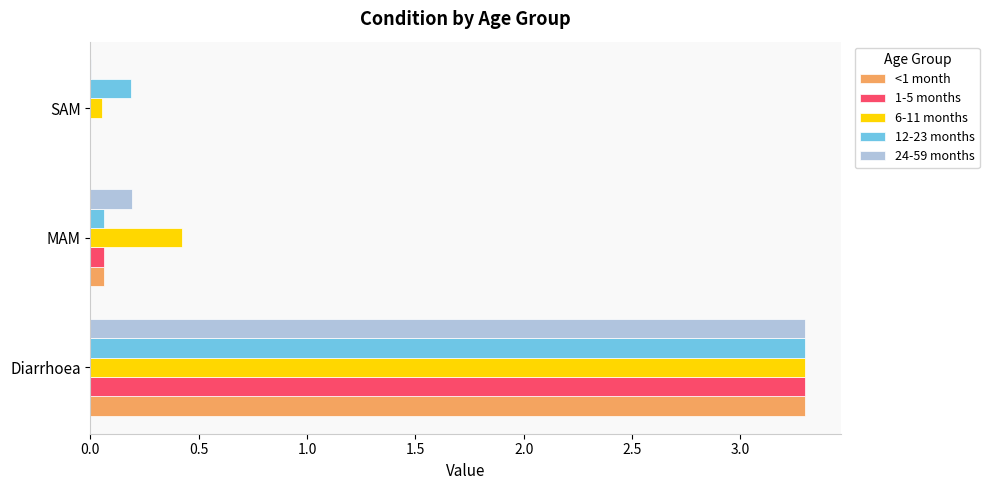

Where is 12-23 months nearest to the value 1?

SAM